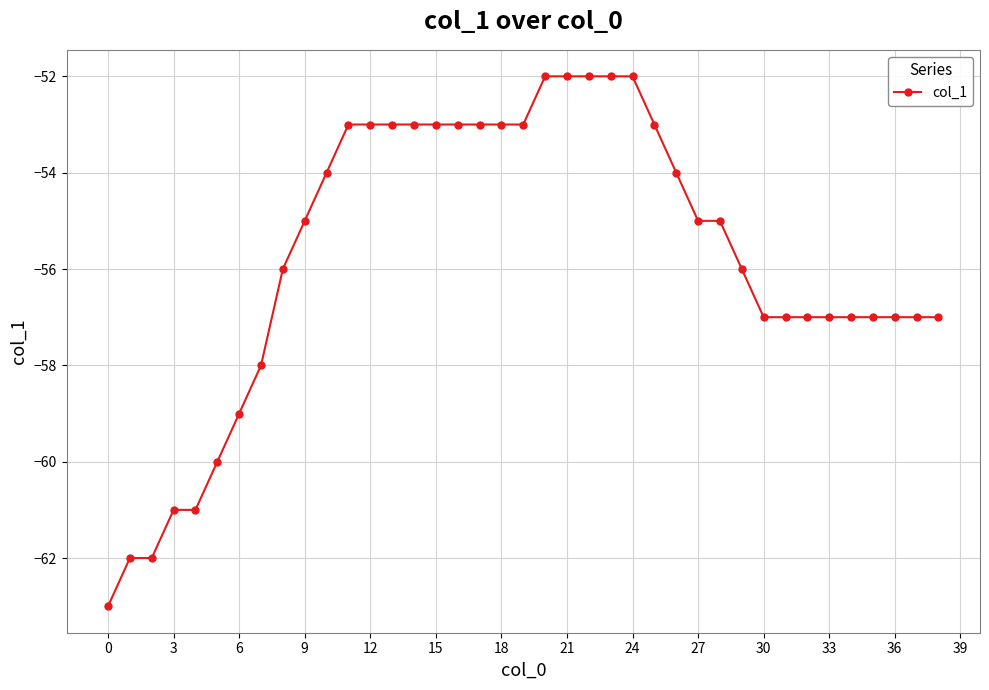

Reading left to right, extract all data points from this chart.

-63	-62	-62	-61	-61	-60	-59	-58	-56	-55	-54	-53	-53	-53	-53	-53	-53	-53	-53	-53	-52	-52	-52	-52	-52	-53	-54	-55	-55	-56	-57	-57	-57	-57	-57	-57	-57	-57	-57